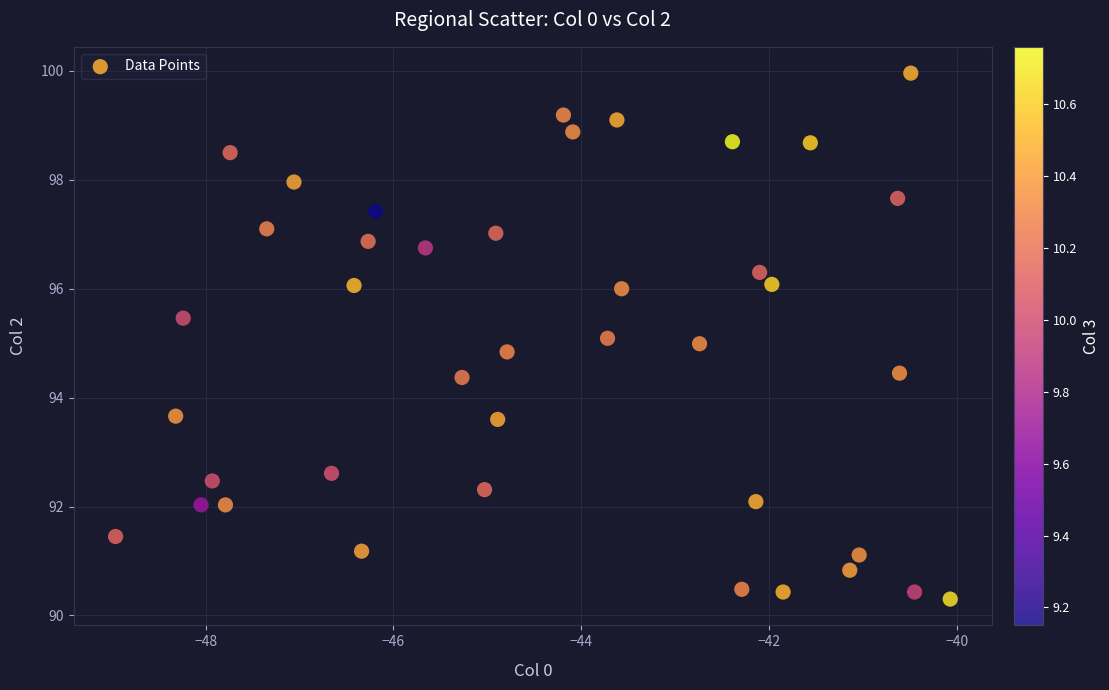

What is the range of Y values (max minus min)?

9.7